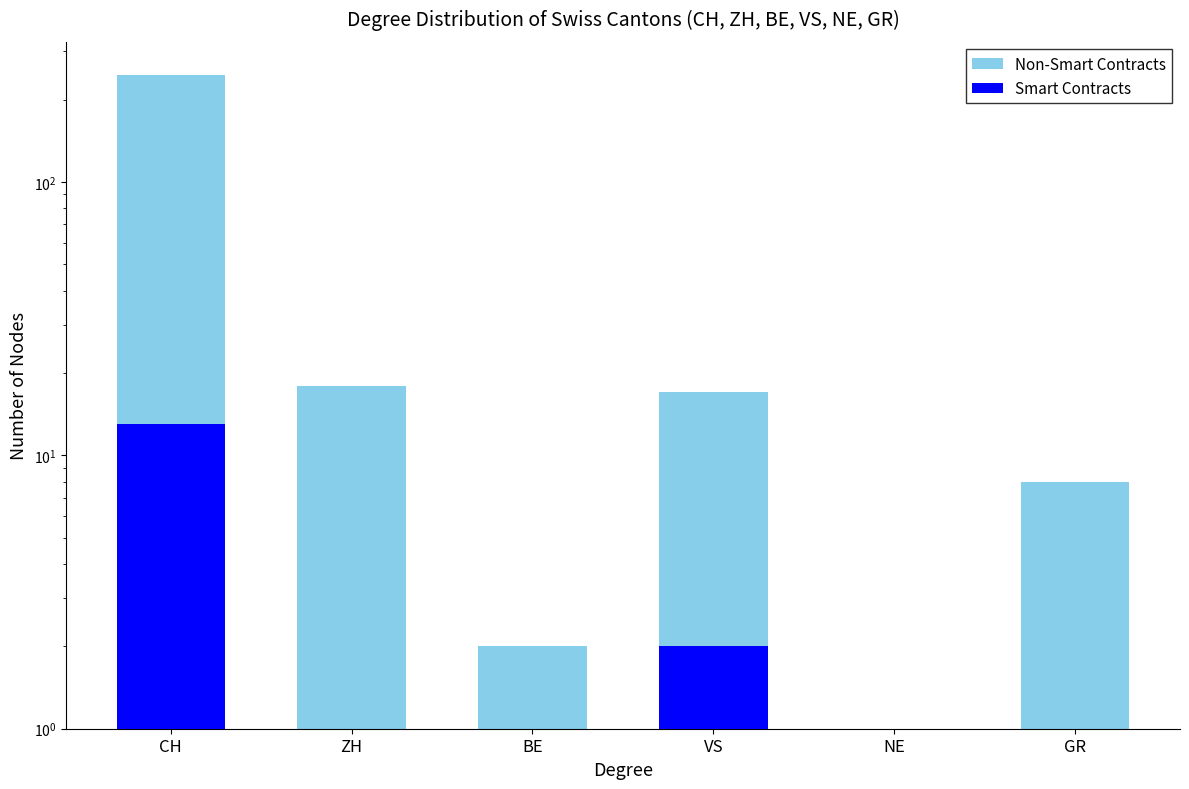

Is it true that Non-Smart Contracts equals 17 at VS?

True